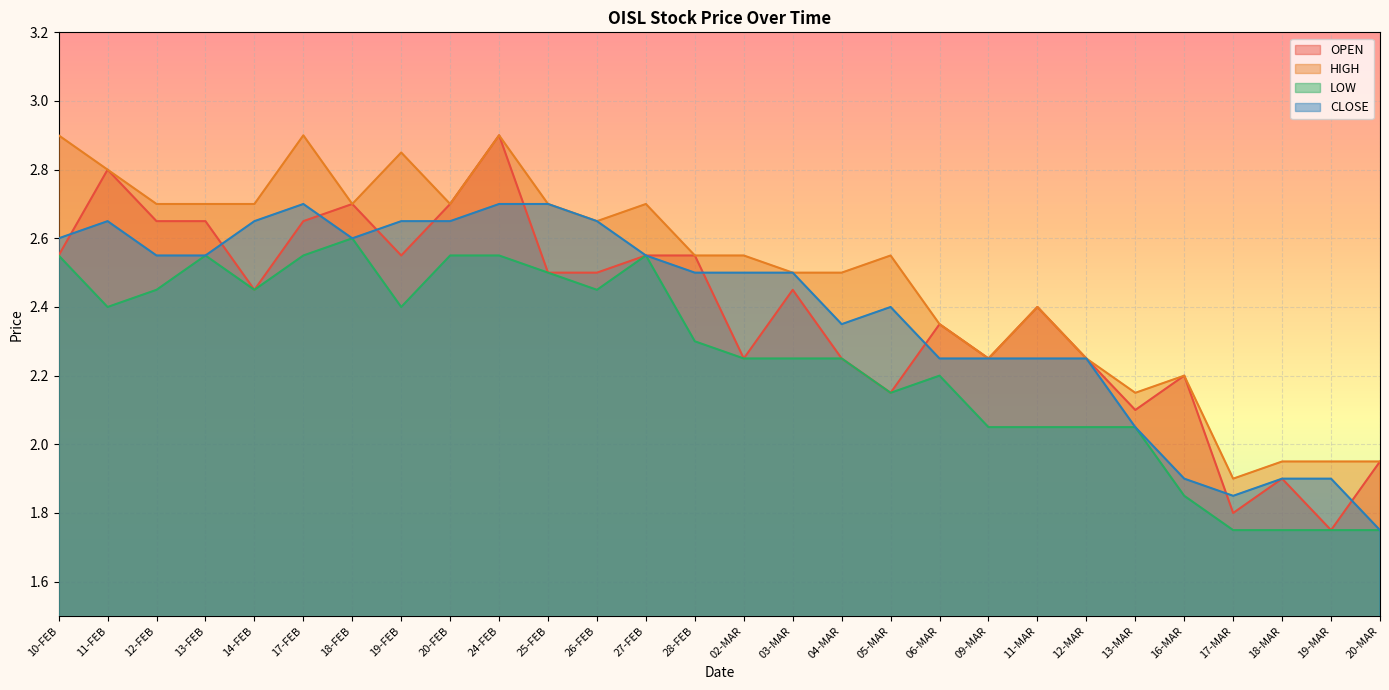

Which category has the highest value in the HIGH series?

10-FEB